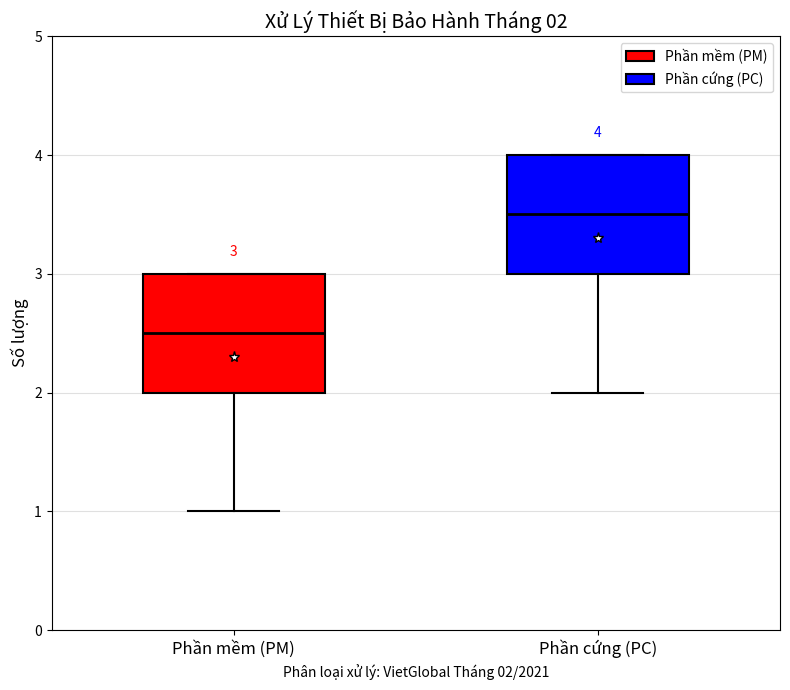

Which box's median line is the highest?

Phần cứng (PC)